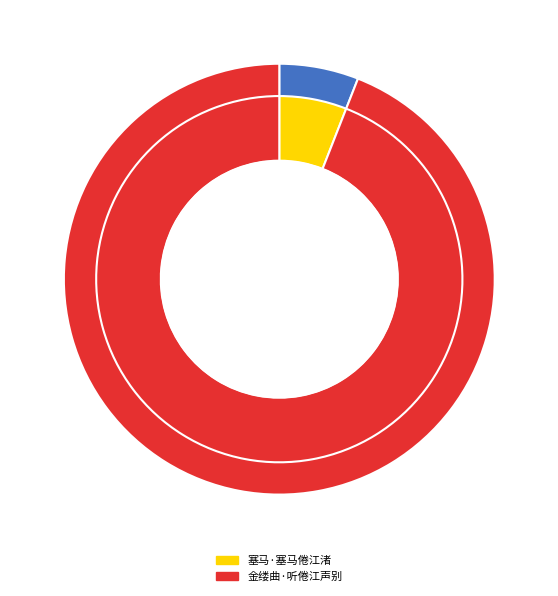

How many segments does this pie chart have?

2